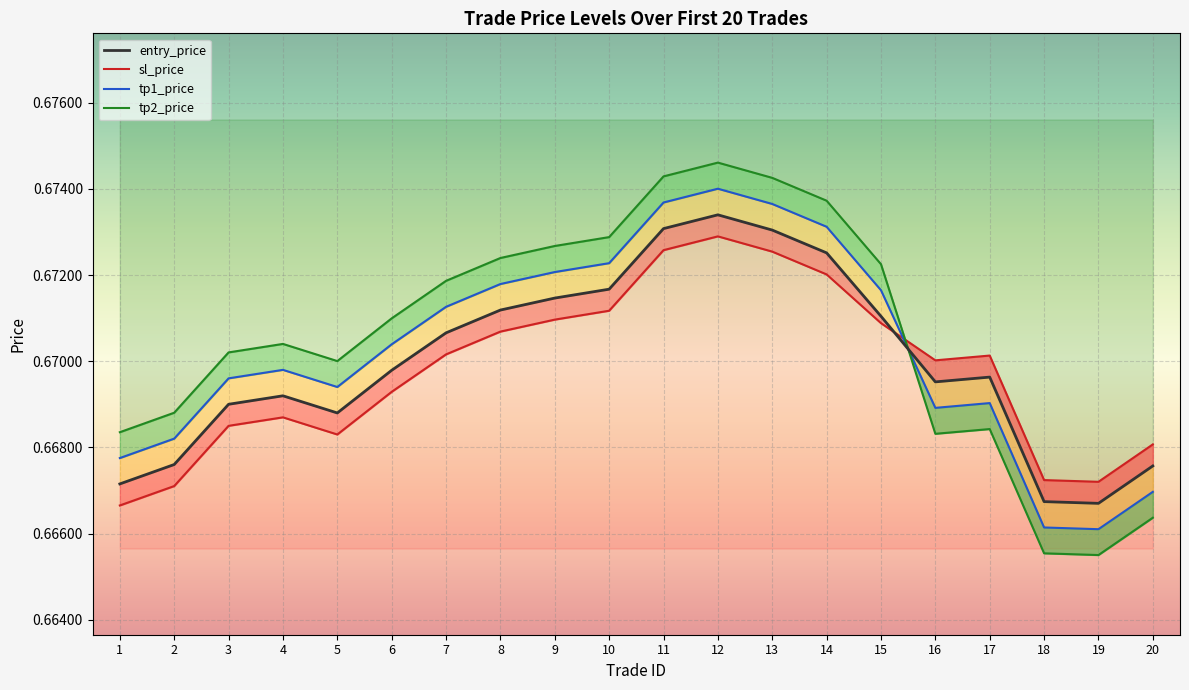

Between 5 and 20, which series saw the biggest shift?

tp2_price